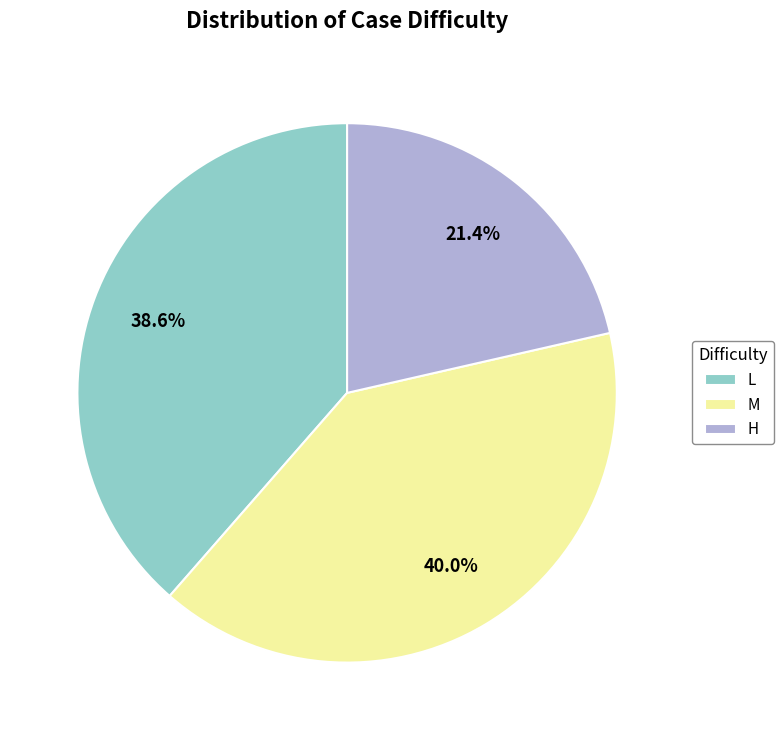

Does H represent more than half of the total?

No